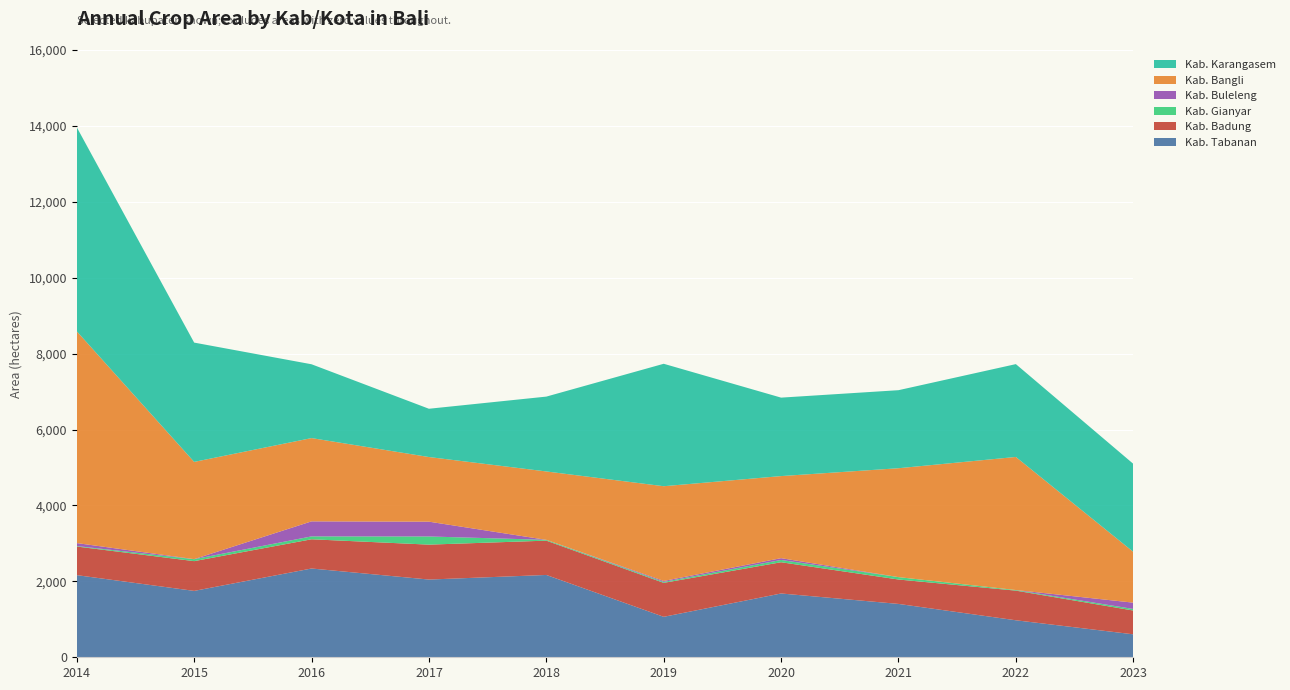

Reading right to left, what are all the values shown in this chart?

Kab. Tabanan: 2023=605	2022=975	2021=1406	2020=1681	2019=1066	2018=2169	2017=2048	2016=2339	2015=1749	2014=2164
Kab. Badung: 2023=627	2022=781	2021=643	2020=823	2019=895	2018=904	2017=920	2016=770	2015=784	2014=754
Kab. Gianyar: 2023=41	2022=16	2021=63	2020=60	2019=25	2018=21	2017=215	2016=76	2015=51	2014=13
Kab. Buleleng: 2023=166	2022=0	2021=0	2020=47	2019=25	2018=0	2017=390	2016=396	2015=2	2014=78
Kab. Bangli: 2023=1340	2022=3506	2021=2869	2020=2163	2019=2496	2018=1802	2017=1703	2016=2194	2015=2562	2014=5579
Kab. Karangasem: 2023=2319	2022=2446	2021=2056	2020=2067	2019=3226	2018=1972	2017=1272	2016=1945	2015=3143	2014=5376